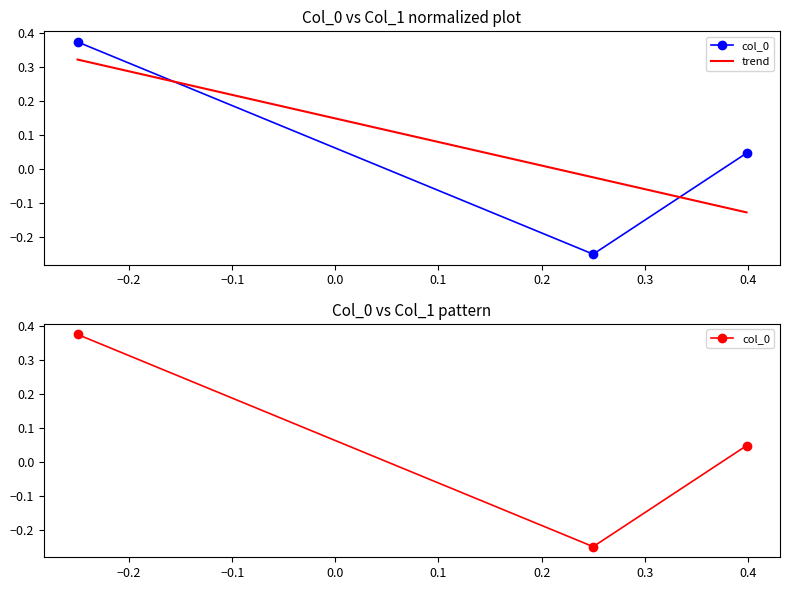

Rank the categories by value from highest to lowest.

-0.25, 0.3987378083763626, 0.25